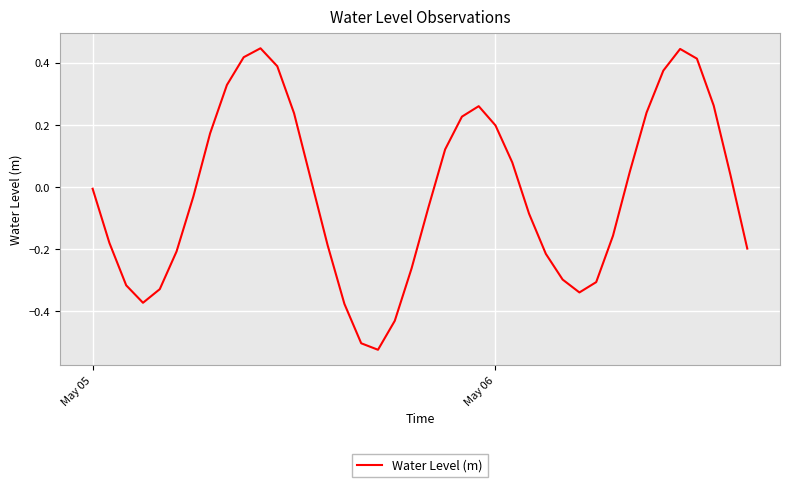

What is the difference between the maximum and minimum values?

1.0